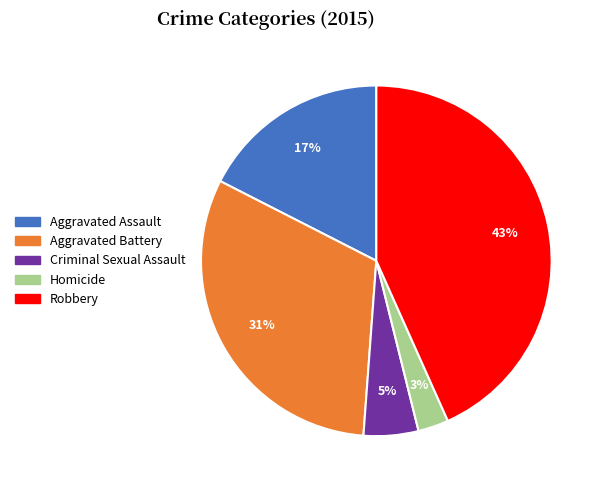

Rank the categories by value from highest to lowest.

Robbery, Aggravated Battery, Aggravated Assault, Criminal Sexual Assault, Homicide